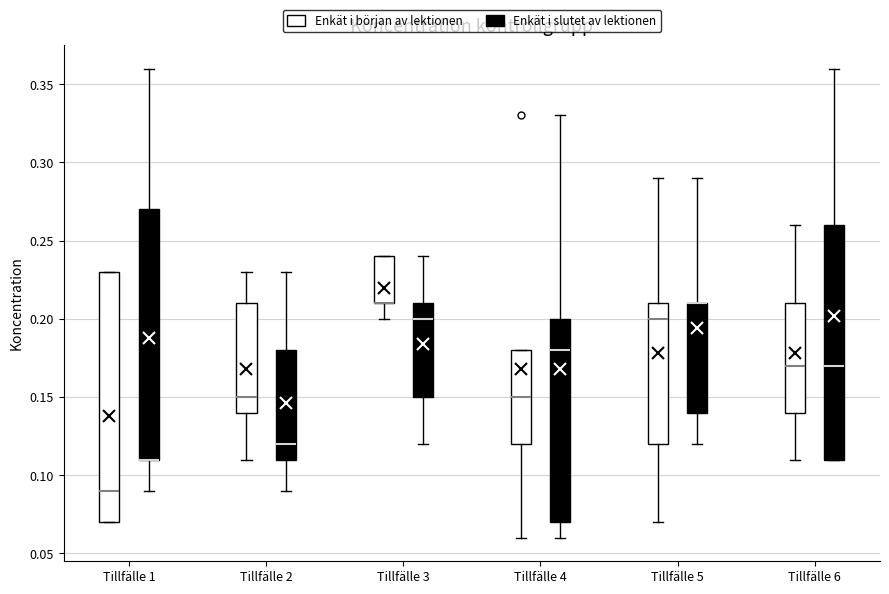

Reading left to right, transcribe this box plot: for each box, give where its median line is, the range the box spans, and where its two whiskers end, as read against the y-axis. The values are not printed on the chart, so give them approximately, as read against the axis.

Tillfälle 1 (Enkät i början av lektionen): median 0.09, box 0.07 to 0.23, whiskers 0.07 to 0.23
Tillfälle 1 (Enkät i slutet av lektionen): median 0.11 (drawn on the box's lower edge), box 0.11 to 0.27, whiskers 0.09 to 0.36
Tillfälle 2 (Enkät i början av lektionen): median 0.15, box 0.14 to 0.21, whiskers 0.11 to 0.23
Tillfälle 2 (Enkät i slutet av lektionen): median 0.12, box 0.11 to 0.18, whiskers 0.09 to 0.23
Tillfälle 3 (Enkät i början av lektionen): median 0.21 (drawn on the box's lower edge), box 0.21 to 0.24, whiskers 0.20 to 0.24
Tillfälle 3 (Enkät i slutet av lektionen): median 0.20, box 0.15 to 0.21, whiskers 0.12 to 0.24
Tillfälle 4 (Enkät i början av lektionen): median 0.15, box 0.12 to 0.18, whiskers 0.06 to 0.18
Tillfälle 4 (Enkät i slutet av lektionen): median 0.18, box 0.07 to 0.20, whiskers 0.06 to 0.33
Tillfälle 5 (Enkät i början av lektionen): median 0.20, box 0.12 to 0.21, whiskers 0.07 to 0.29
Tillfälle 5 (Enkät i slutet av lektionen): median 0.21 (drawn on the box's upper edge), box 0.14 to 0.21, whiskers 0.12 to 0.29
Tillfälle 6 (Enkät i början av lektionen): median 0.17, box 0.14 to 0.21, whiskers 0.11 to 0.26
Tillfälle 6 (Enkät i slutet av lektionen): median 0.17, box 0.11 to 0.26, whiskers 0.11 to 0.36